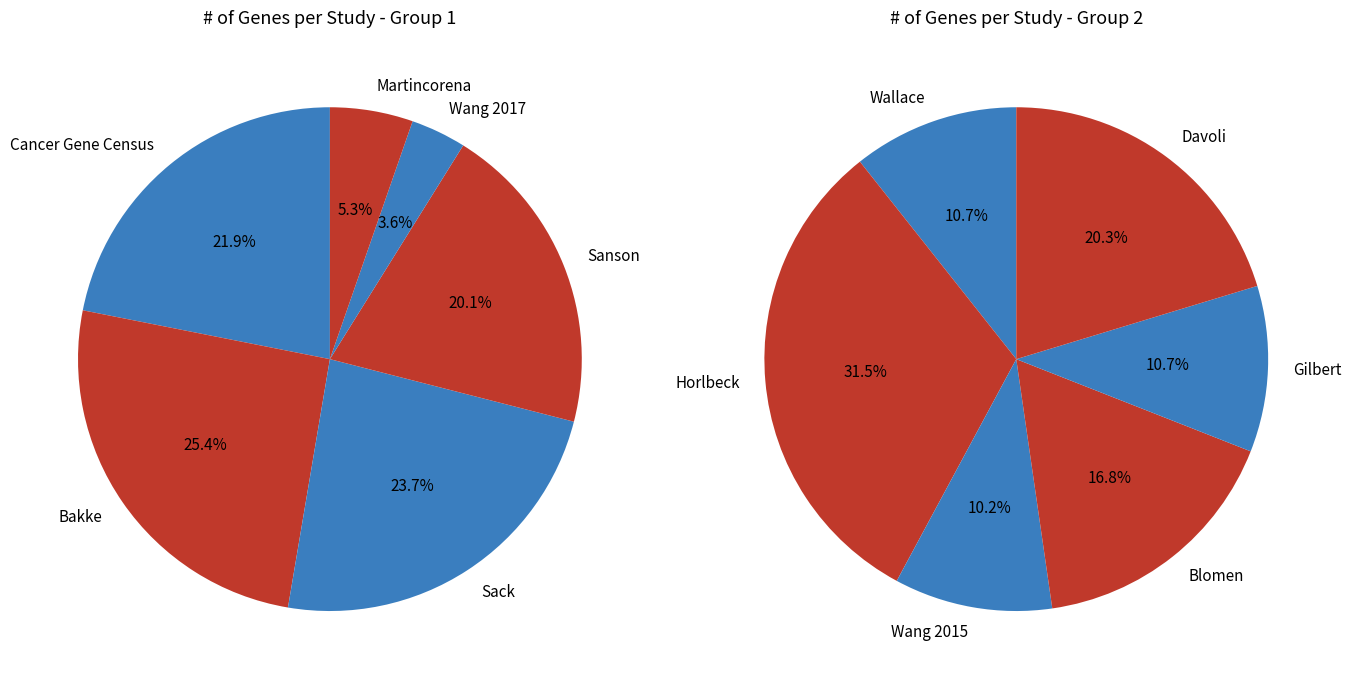

Count the number of slices in the pie.

12